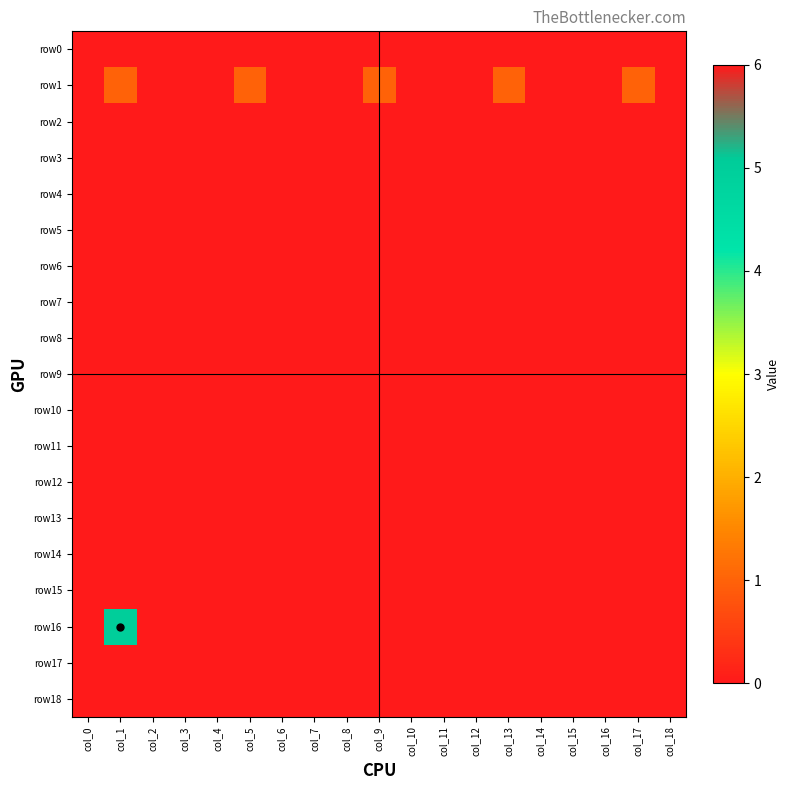

Reading left to right, what are all the values shown in this chart?

row0: col_0=0	col_1=0	col_2=0	col_3=0	col_4=0	col_5=0	col_6=0	col_7=0	col_8=0	col_9=0	col_10=0	col_11=0	col_12=0	col_13=0	col_14=0	col_15=0	col_16=0	col_17=0	col_18=0
row1: col_0=0	col_1=1	col_2=6	col_3=0	col_4=0	col_5=1	col_6=6	col_7=0	col_8=0	col_9=1	col_10=6	col_11=0	col_12=0	col_13=1	col_14=6	col_15=0	col_16=0	col_17=1	col_18=6
row2: col_0=0	col_1=0	col_2=0	col_3=0	col_4=0	col_5=0	col_6=0	col_7=0	col_8=0	col_9=0	col_10=0	col_11=0	col_12=0	col_13=0	col_14=0	col_15=0	col_16=0	col_17=0	col_18=0
row3: col_0=0	col_1=0	col_2=0	col_3=0	col_4=0	col_5=0	col_6=0	col_7=0	col_8=0	col_9=0	col_10=0	col_11=0	col_12=0	col_13=0	col_14=0	col_15=0	col_16=0	col_17=0	col_18=0
row4: col_0=0	col_1=0	col_2=0	col_3=0	col_4=0	col_5=0	col_6=0	col_7=0	col_8=0	col_9=0	col_10=0	col_11=0	col_12=0	col_13=0	col_14=0	col_15=0	col_16=0	col_17=0	col_18=0
row5: col_0=0	col_1=0	col_2=0	col_3=0	col_4=0	col_5=0	col_6=0	col_7=0	col_8=0	col_9=0	col_10=0	col_11=0	col_12=0	col_13=0	col_14=0	col_15=0	col_16=0	col_17=0	col_18=0
row6: col_0=0	col_1=0	col_2=0	col_3=0	col_4=0	col_5=0	col_6=0	col_7=0	col_8=0	col_9=0	col_10=0	col_11=0	col_12=0	col_13=0	col_14=0	col_15=0	col_16=0	col_17=0	col_18=0
row7: col_0=0	col_1=0	col_2=0	col_3=0	col_4=0	col_5=0	col_6=0	col_7=0	col_8=0	col_9=0	col_10=0	col_11=0	col_12=0	col_13=0	col_14=0	col_15=0	col_16=0	col_17=0	col_18=0
row8: col_0=0	col_1=0	col_2=0	col_3=0	col_4=0	col_5=0	col_6=0	col_7=0	col_8=0	col_9=0	col_10=0	col_11=0	col_12=0	col_13=0	col_14=0	col_15=0	col_16=0	col_17=0	col_18=0
row9: col_0=0	col_1=0	col_2=0	col_3=0	col_4=0	col_5=0	col_6=0	col_7=0	col_8=0	col_9=0	col_10=0	col_11=0	col_12=0	col_13=0	col_14=0	col_15=0	col_16=0	col_17=0	col_18=0
row10: col_0=0	col_1=0	col_2=0	col_3=0	col_4=0	col_5=0	col_6=0	col_7=0	col_8=0	col_9=0	col_10=0	col_11=0	col_12=0	col_13=0	col_14=0	col_15=0	col_16=0	col_17=0	col_18=0
row11: col_0=0	col_1=0	col_2=0	col_3=0	col_4=0	col_5=0	col_6=0	col_7=0	col_8=0	col_9=0	col_10=0	col_11=0	col_12=0	col_13=0	col_14=0	col_15=0	col_16=0	col_17=0	col_18=0
row12: col_0=0	col_1=0	col_2=0	col_3=0	col_4=0	col_5=0	col_6=0	col_7=0	col_8=0	col_9=0	col_10=0	col_11=0	col_12=0	col_13=0	col_14=0	col_15=0	col_16=0	col_17=0	col_18=0
row13: col_0=0	col_1=0	col_2=0	col_3=0	col_4=0	col_5=0	col_6=0	col_7=0	col_8=0	col_9=0	col_10=0	col_11=0	col_12=0	col_13=0	col_14=0	col_15=0	col_16=0	col_17=0	col_18=0
row14: col_0=0	col_1=0	col_2=0	col_3=0	col_4=0	col_5=0	col_6=0	col_7=0	col_8=0	col_9=0	col_10=0	col_11=0	col_12=0	col_13=0	col_14=0	col_15=0	col_16=0	col_17=0	col_18=0
row15: col_0=0	col_1=0	col_2=0	col_3=0	col_4=0	col_5=0	col_6=0	col_7=0	col_8=0	col_9=0	col_10=0	col_11=0	col_12=0	col_13=0	col_14=0	col_15=0	col_16=0	col_17=0	col_18=0
row16: col_0=0	col_1=5	col_2=0	col_3=0	col_4=0	col_5=0	col_6=0	col_7=0	col_8=0	col_9=0	col_10=0	col_11=0	col_12=0	col_13=0	col_14=0	col_15=0	col_16=0	col_17=0	col_18=0
row17: col_0=0	col_1=0	col_2=0	col_3=0	col_4=0	col_5=0	col_6=0	col_7=0	col_8=0	col_9=0	col_10=0	col_11=0	col_12=0	col_13=0	col_14=0	col_15=0	col_16=0	col_17=0	col_18=0
row18: col_0=0	col_1=0	col_2=0	col_3=0	col_4=0	col_5=0	col_6=0	col_7=0	col_8=0	col_9=0	col_10=0	col_11=0	col_12=0	col_13=0	col_14=0	col_15=0	col_16=0	col_17=0	col_18=0